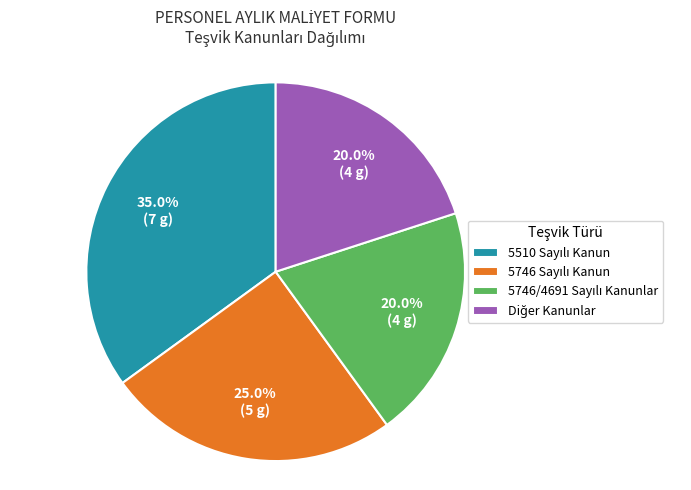

Is there a majority slice in this chart?

No